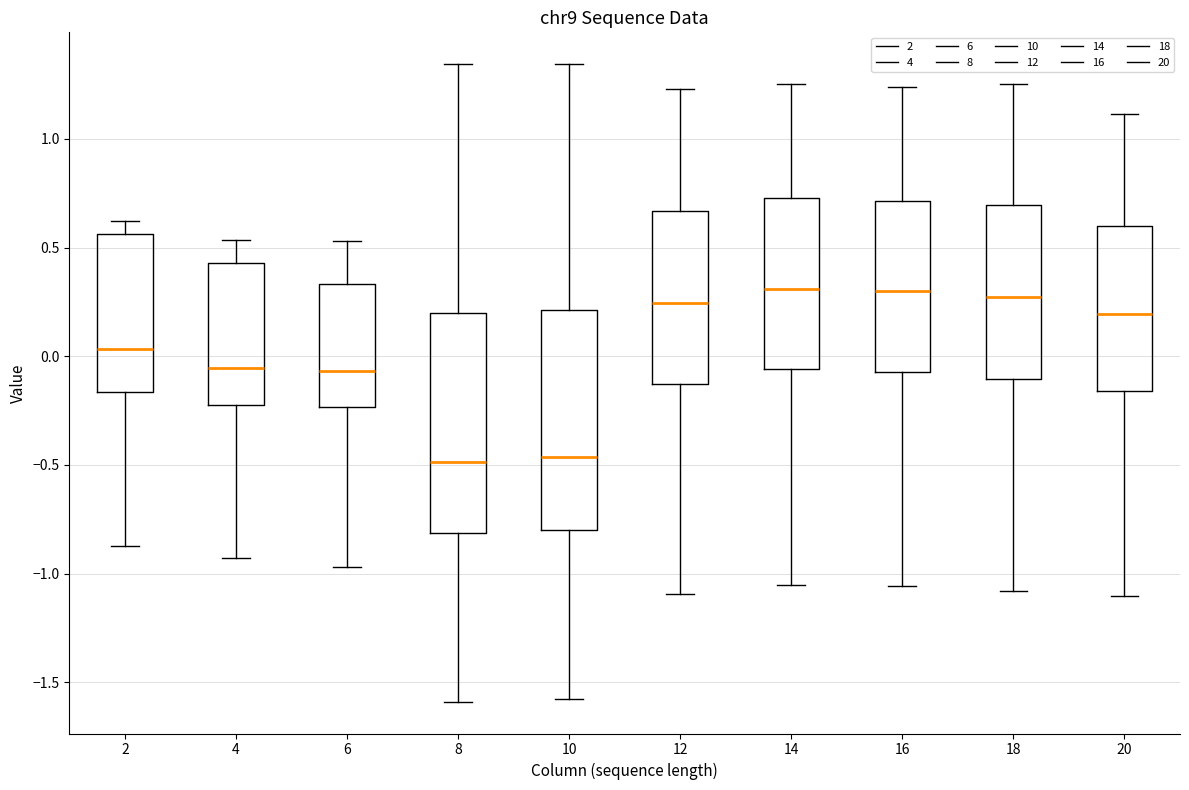

Where does the upper whisker of the box at x = 6 end on the y-axis? The values are not printed on the chart, so give them approximately, as read against the axis.

0.55